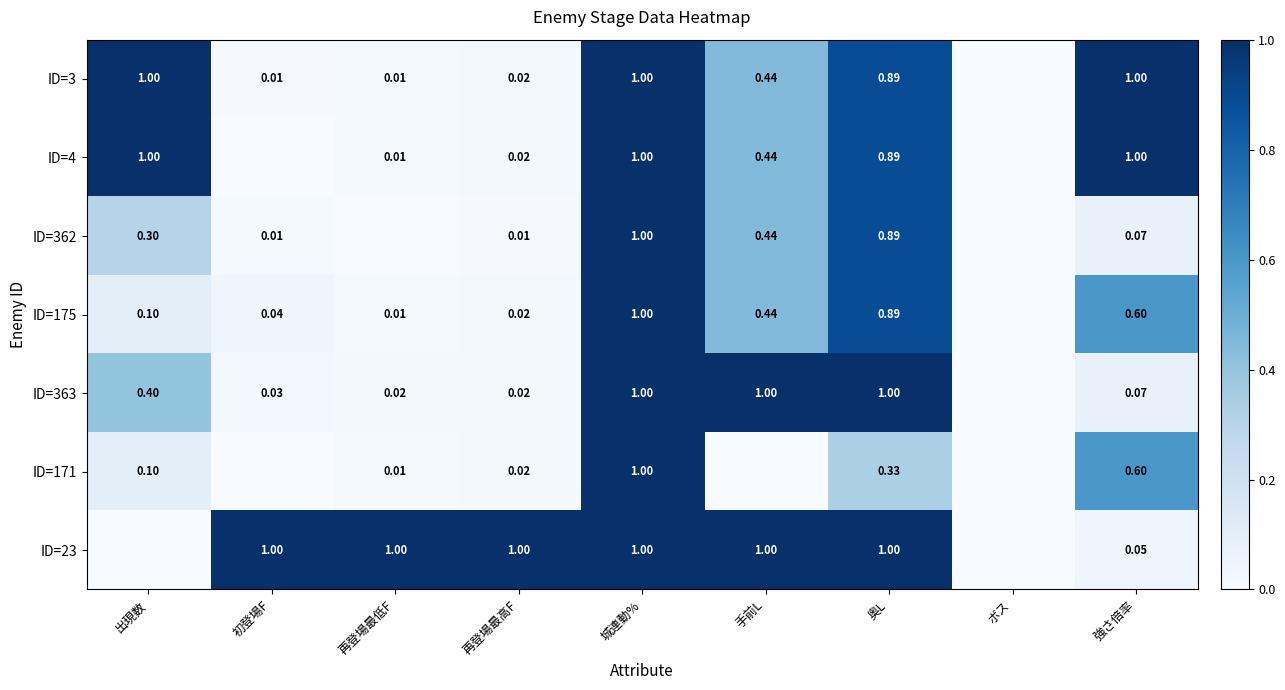

Is the value of ID=363 at 初登場F greater than the value of ID=23 at 初登場F?

No